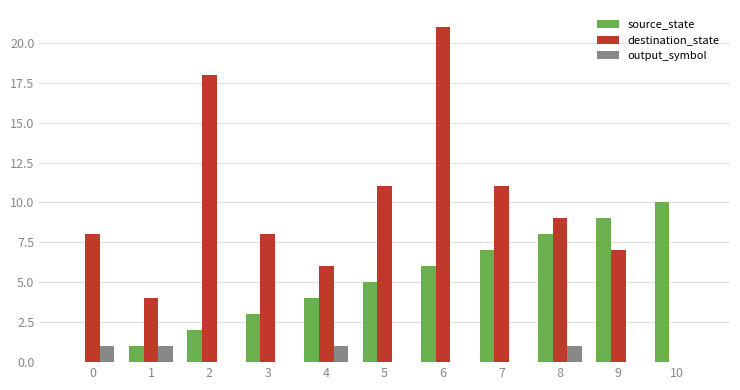

At which category does the chart reach its peak across all series?

6